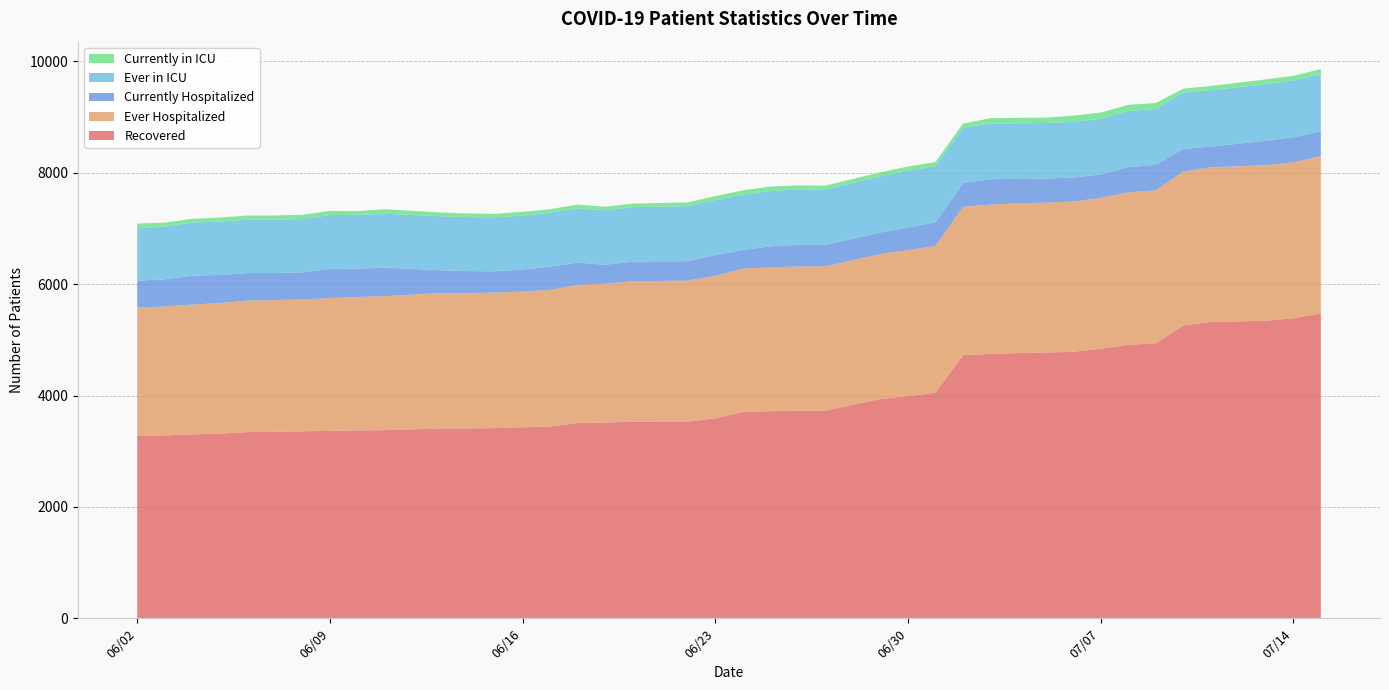

Reading left to right, list all the values displayed in this chart.

Recovered: 3275	3283	3303	3316	3344	3350	3359	3365	3375	3379	3409	3410	3416	3431	3444	3506	3516	3530	3534	3591	3706	3719	3730	3730	3939	3990	4052	4726	4747	4763	4774	4785	4841	4912	4939	5258	5322	5344	5389	5475
Ever Hospitalized: 2307	2317	2332	2345	2361	2364	2368	2386	2396	2406	2433	2433	2433	2436	2455	2482	2494	2522	2532	2556	2574	2584	2589	2590	2603	2621	2635	2662	2685	2689	2691	2699	2708	2737	2747	2763	2779	2791	2802	2823
Currently Hospitalized: 481	488	518	505	495	486	486	525	508	514	410	393	383	395	416	400	339	354	349	376	335	377	387	386	387	408	427	430	455	439	430	433	421	453	457	409	370	440	449	445
Ever in ICU: 941	950	954	958	958	958	958	966	966	967	969	969	969	969	971	975	978	980	987	988	992	994	996	996	1009	1019	1007	994	996	998	1001	1000	1003	1007	1007	1012	1014	1017	1019	1028
Currently in ICU: 85	68	67	73	75	76	76	75	68	81	68	66	63	69	61	68	64	62	67	70	79	79	74	68	72	75	73	73	99	99	95	109	110	111	105	70	75	87	84	92